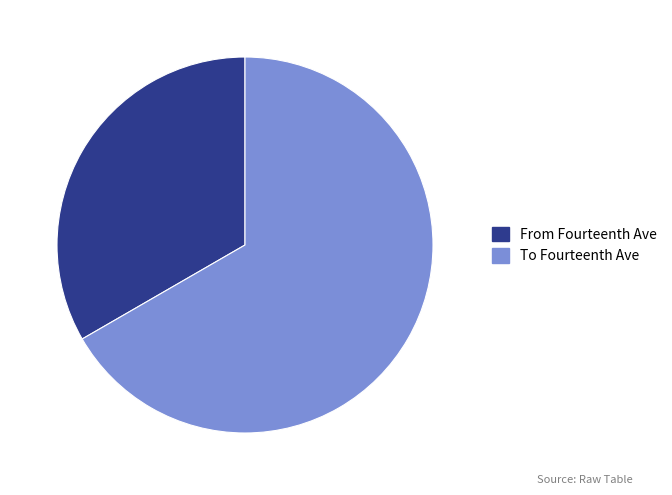

What is the largest slice in the pie chart?

To Fourteenth Ave